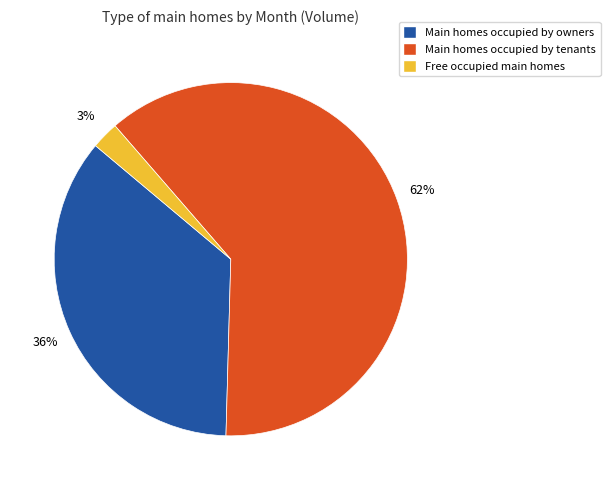

What is the smallest slice in the pie chart?

Free occupied main homes